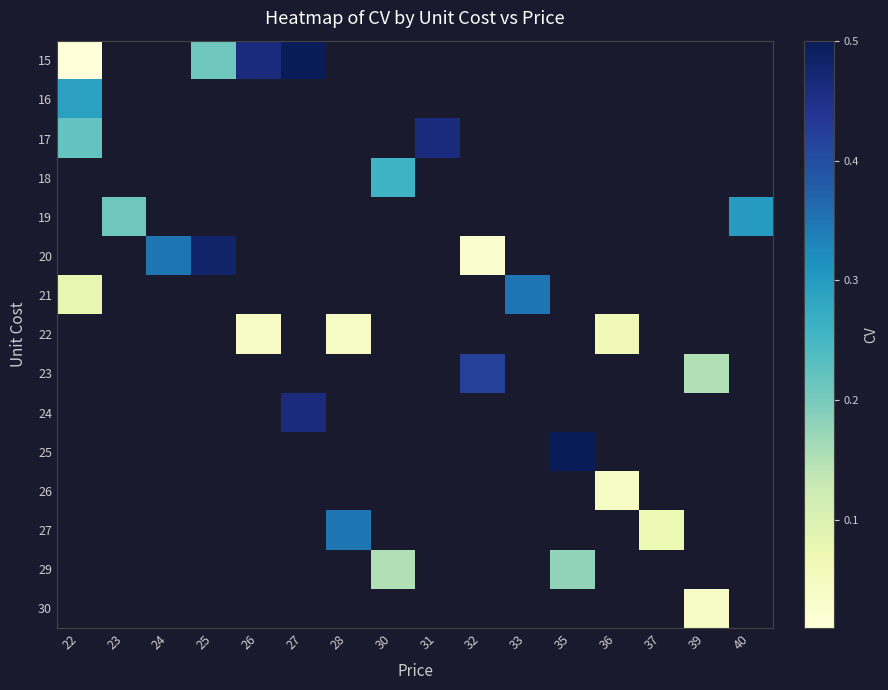

Count the number of data series in this chart.

15